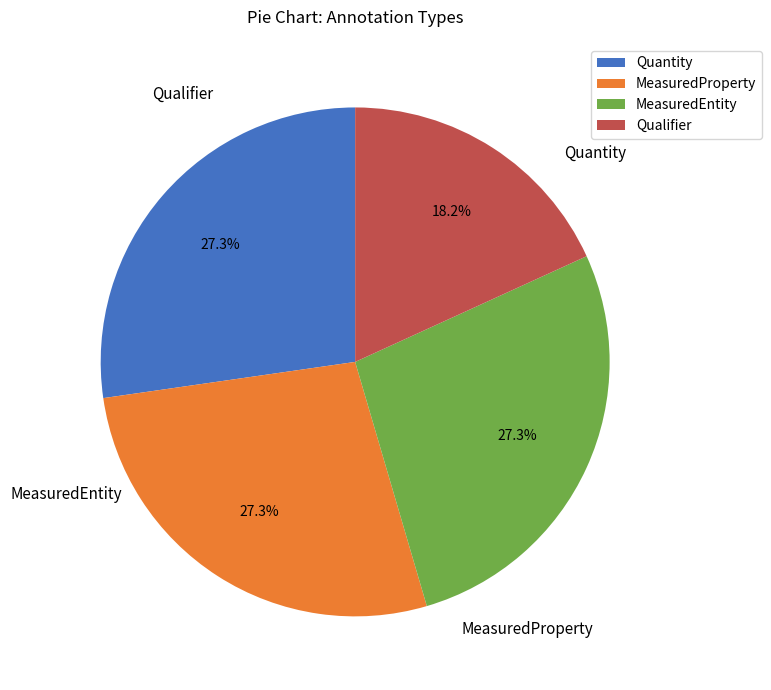

Combined, do Qualifier and MeasuredProperty account for over 50%?

No